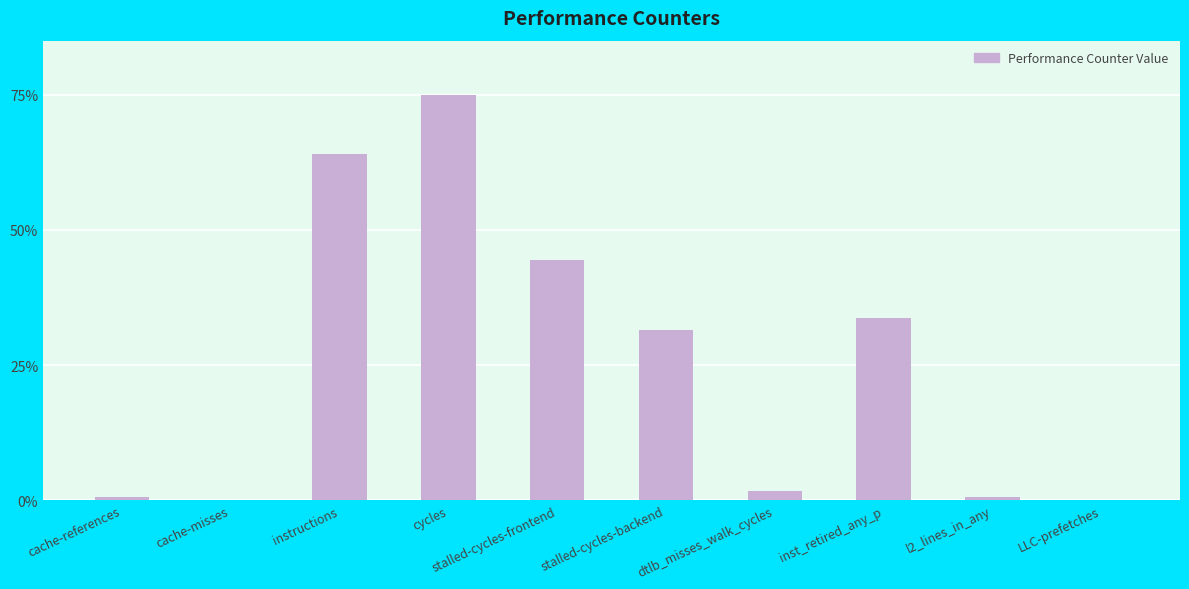

The value at stalled-cycles-frontend is 44.4. True or false?

True